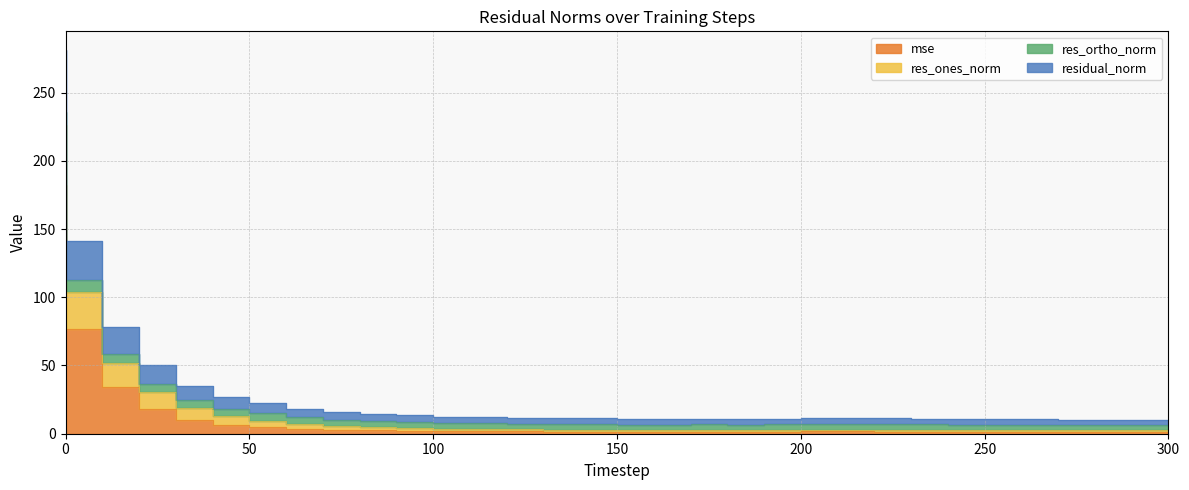

True or false: mse has more than 1 interior local peaks.

True